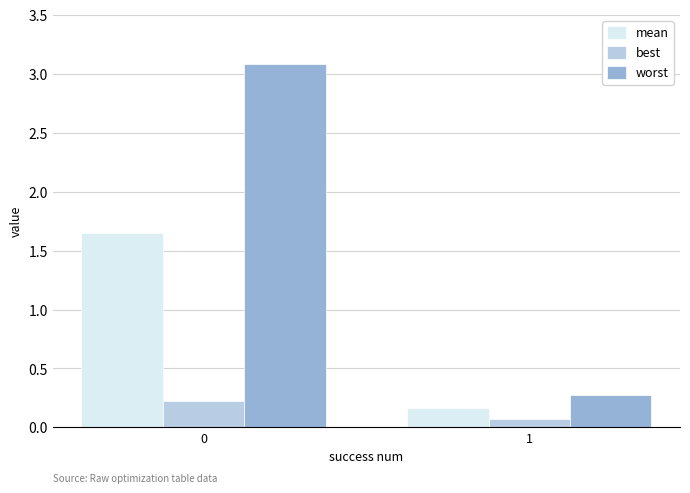

What are all the series names shown in the legend?

mean, best, worst